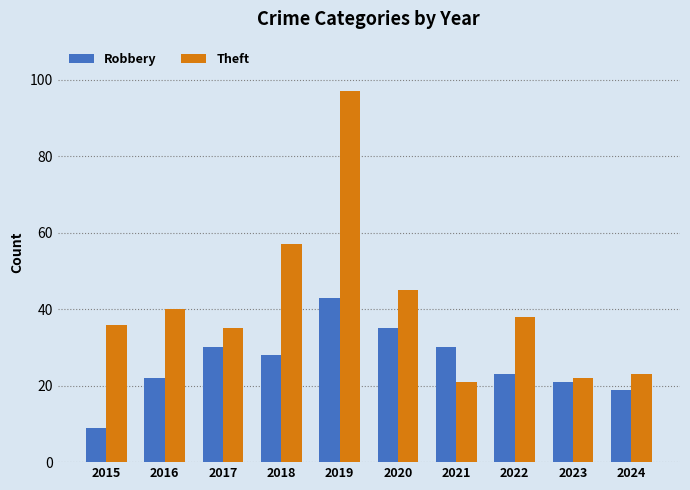

What is the sum of all Robbery values?

260